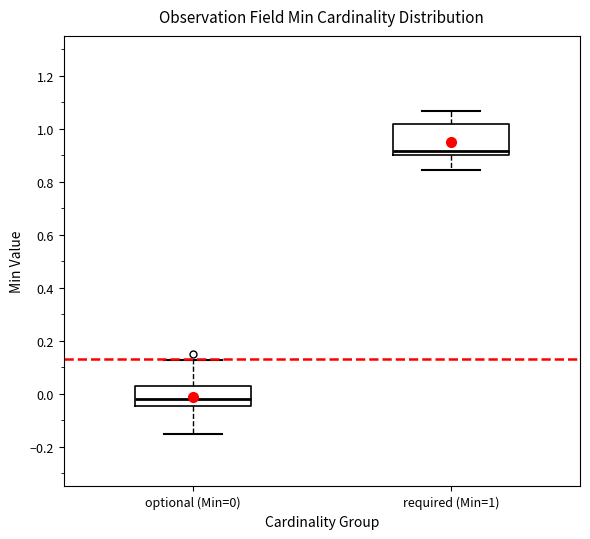

Which box's median line is the lowest?

optional (Min=0)